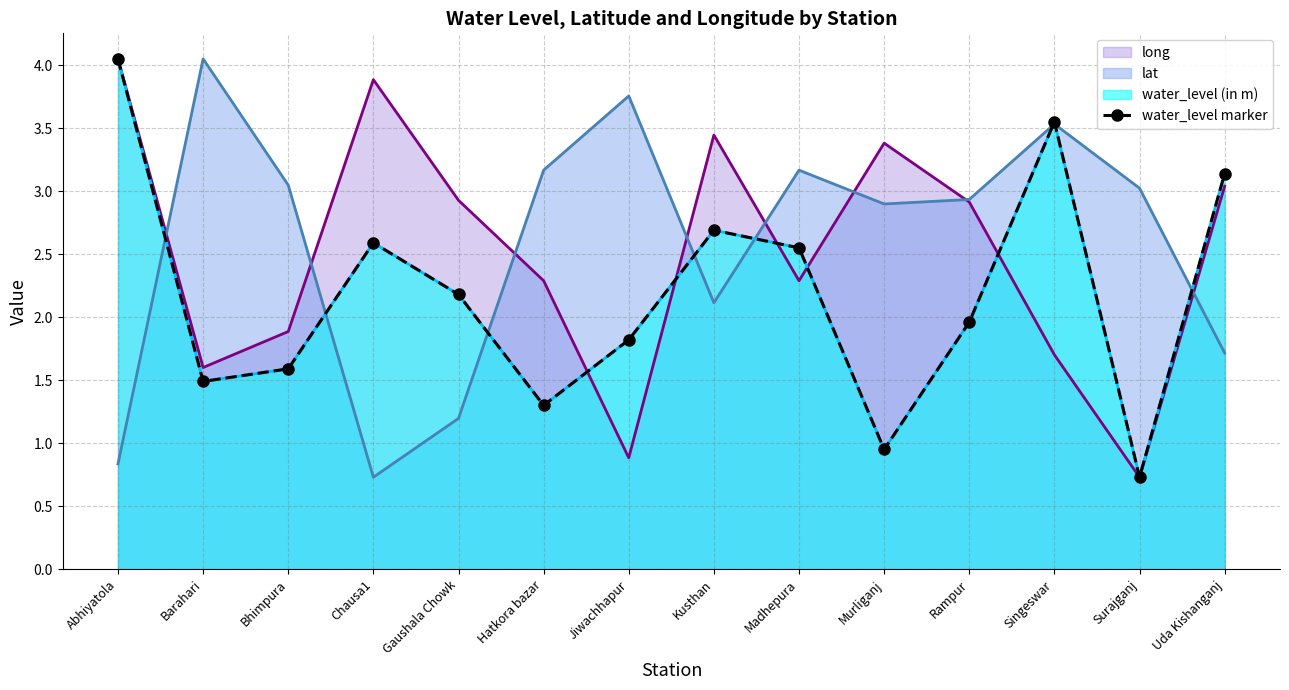

The value at Chausa1 is 2.6. True or false?

True